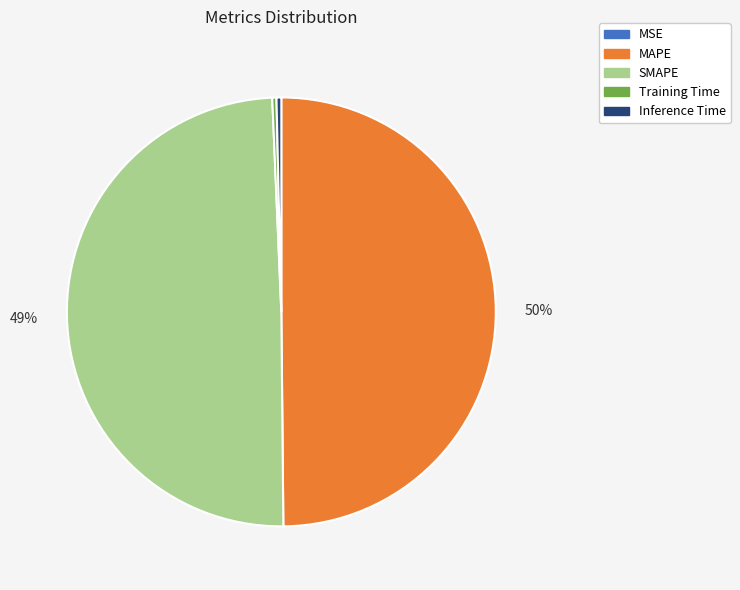

Does Inference Time account for over 50% of the chart?

No